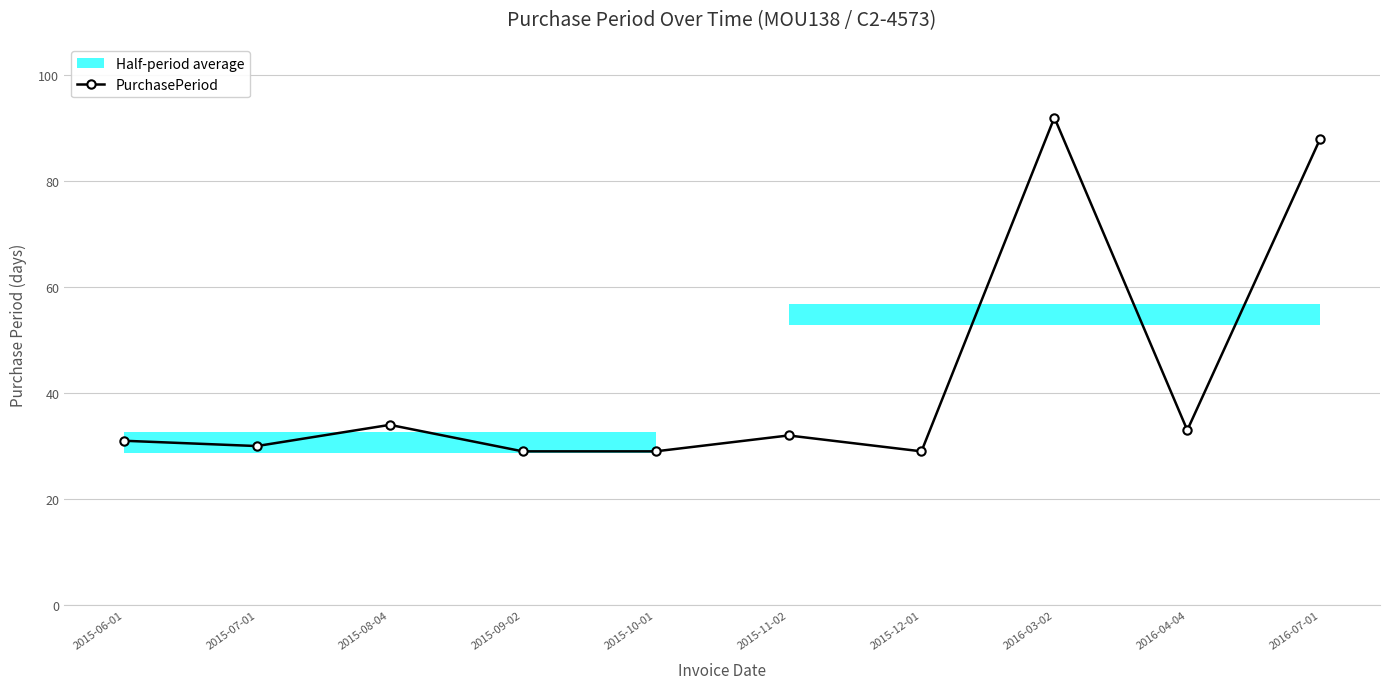

Is this an area chart (filled region under the line)?

No